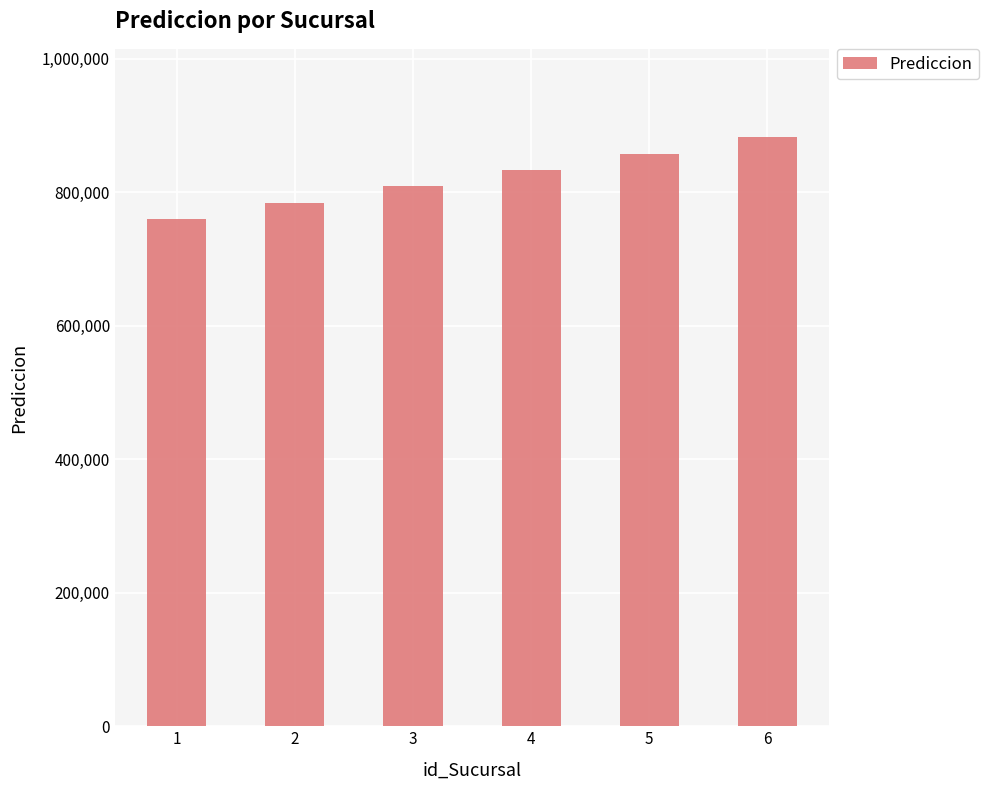

Reading left to right, transcribe all the data shown in this chart.

759248.5	783864.4	808480.3	833096.3	857712.2	882328.1